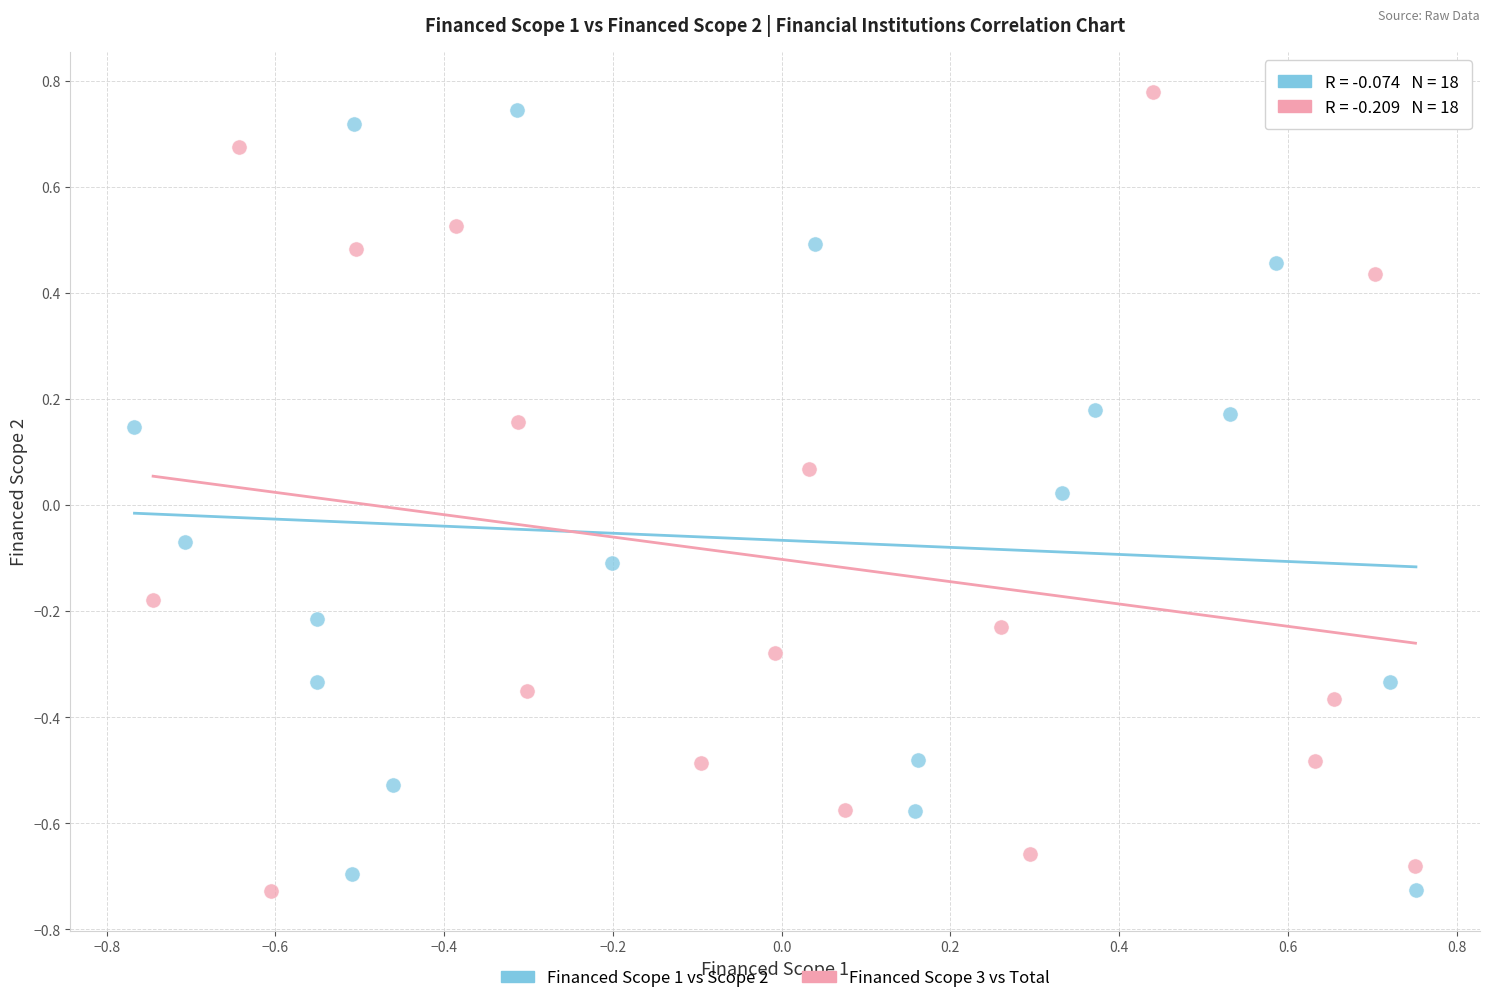

What are all the series names shown in the legend?

Financed Scope 1 vs Scope 2, Financed Scope 3 vs Total